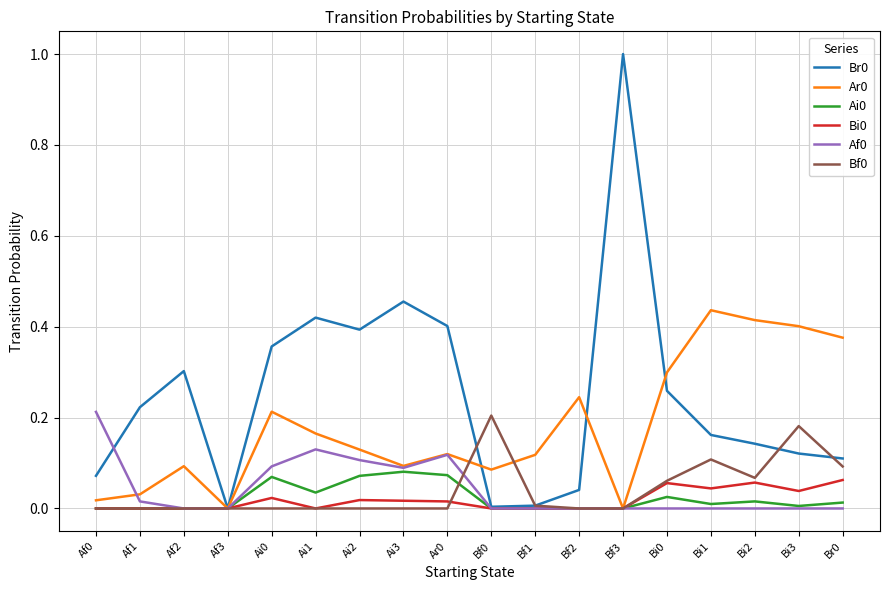

Is it true that Bi0 equals 0.1 at Bi2?

True